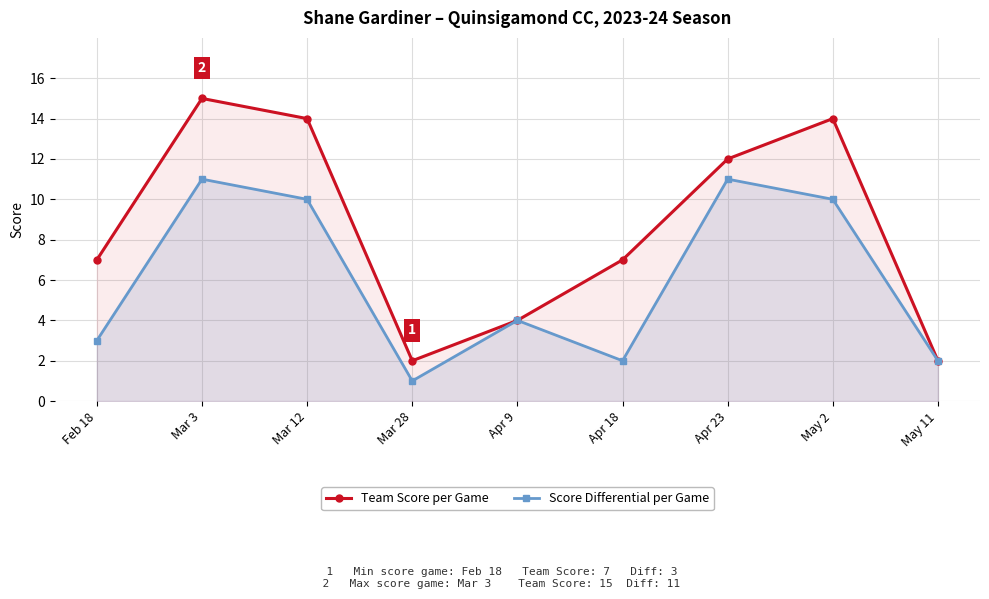

Where is the first local maximum for Team Score per Game?

Mar 3